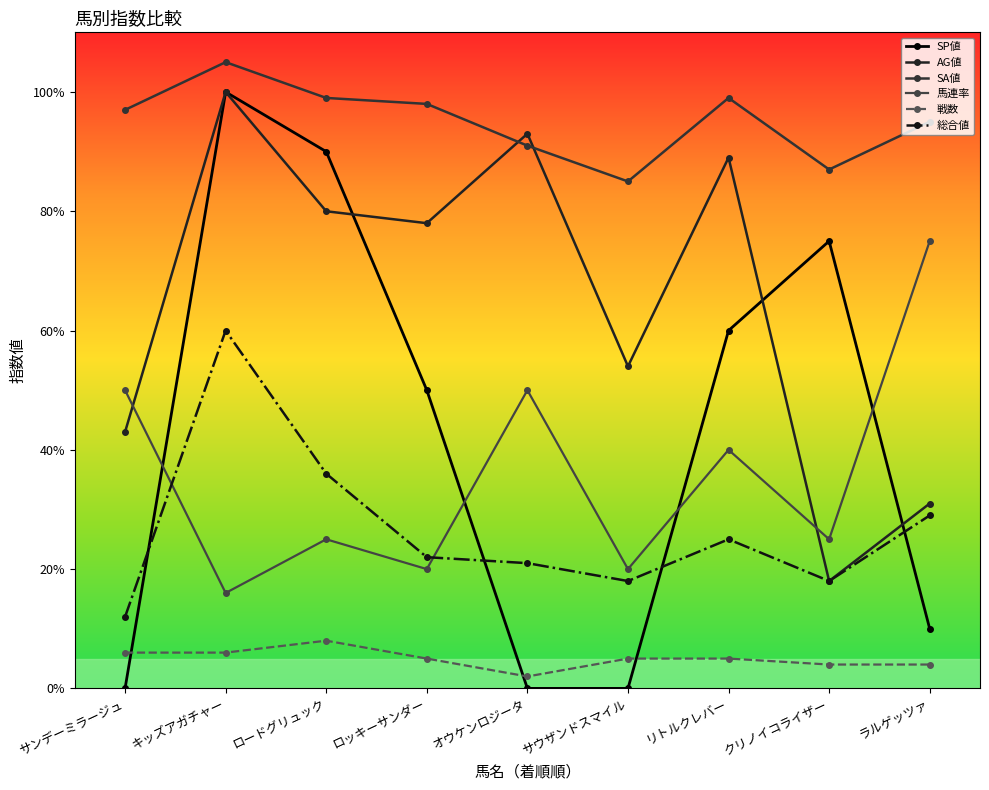

Which series ends up on top after the final intersection of 戦数 and SP値?

SP値